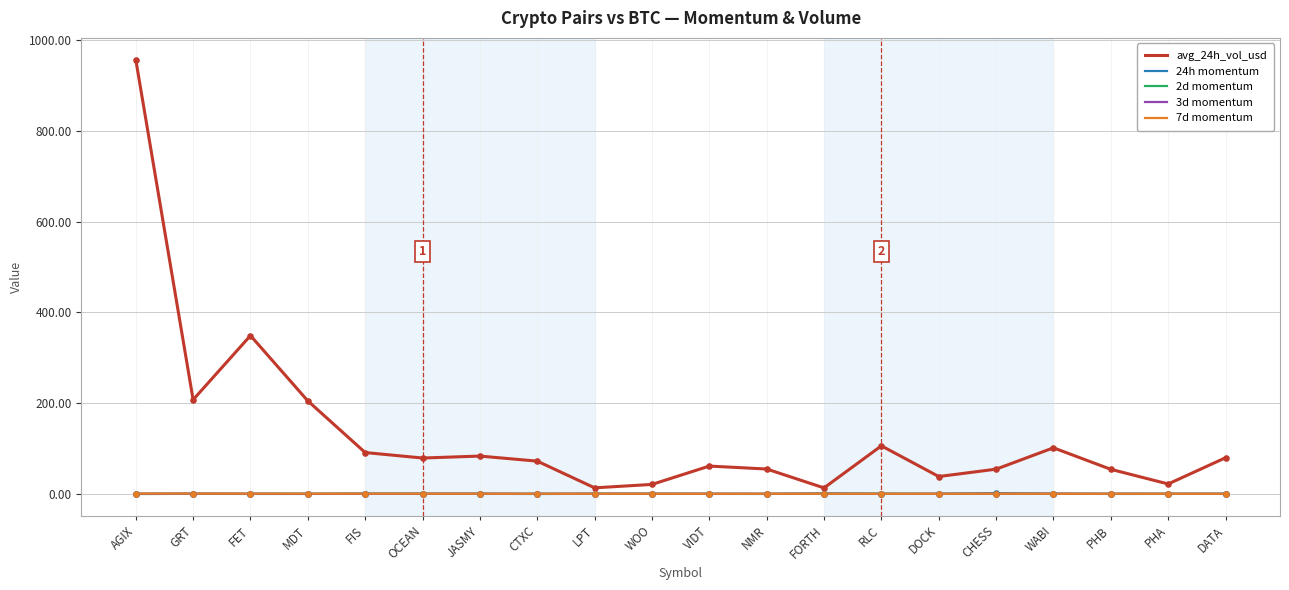

What are all the series names shown in the legend?

avg_24h_vol_usd, 24h momentum, 2d momentum, 3d momentum, 7d momentum